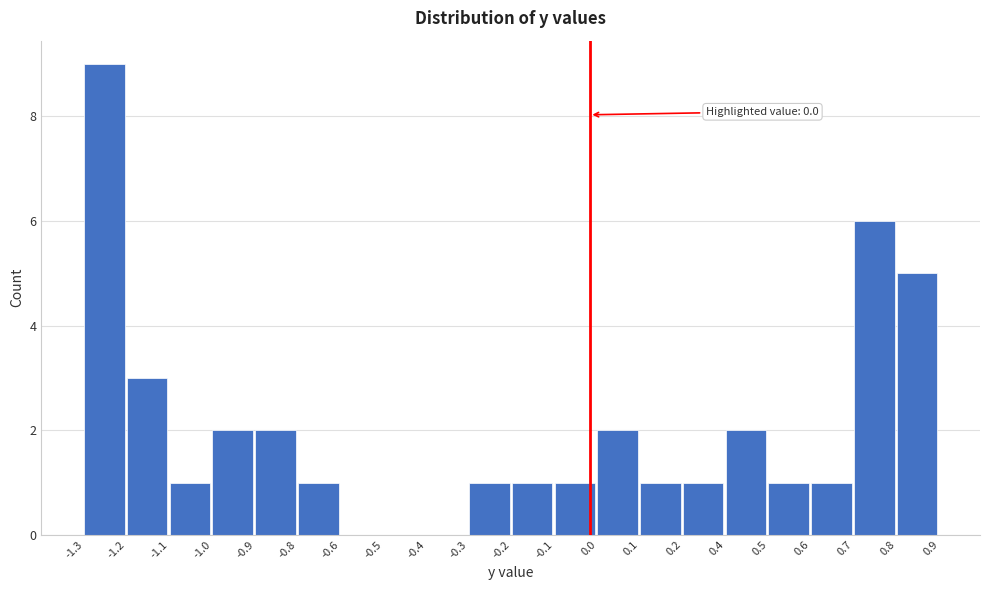

Reading left to right, extract all data points from this chart.

-1.3=9	-1.2=3	-1.1=1	-1.0=2	-0.9=2	-0.8=1	-0.6=0	-0.5=0	-0.4=0	-0.3=1	-0.2=1	-0.1=1	0.0=2	0.1=1	0.2=1	0.4=2	0.5=1	0.6=1	0.7=6	0.8=5